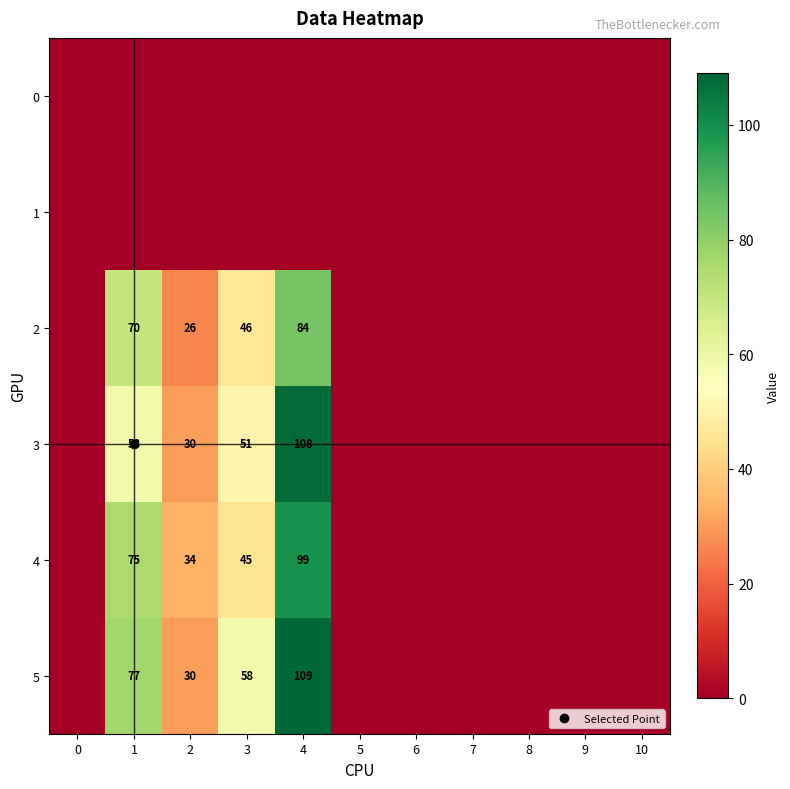

Which series has the widest spread of values?

5